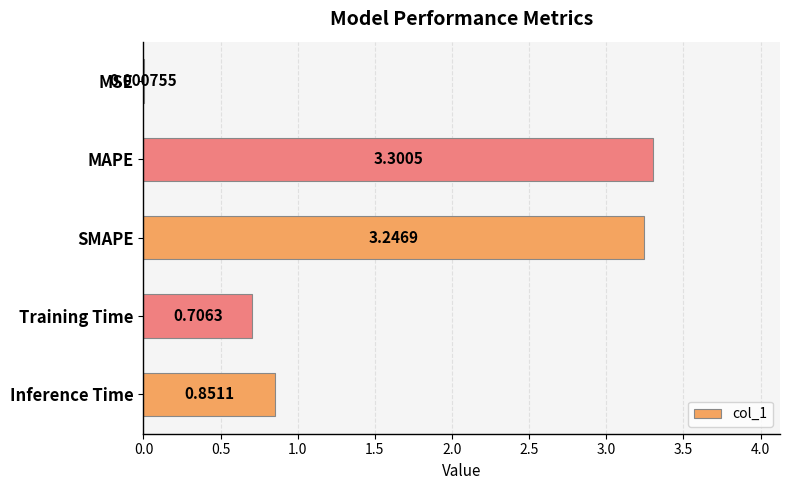

At which label is the value closest to 1?

Inference Time